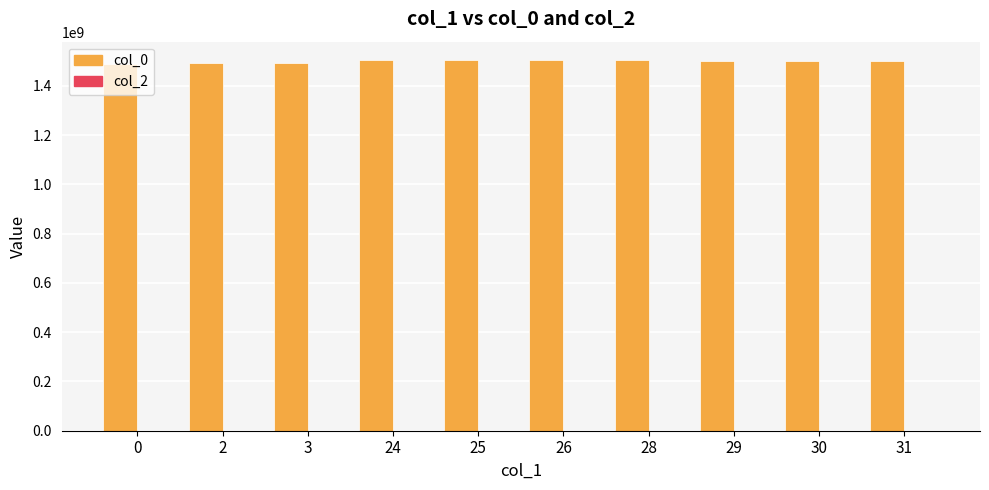

What is the greatest value displayed?

1503601865.0